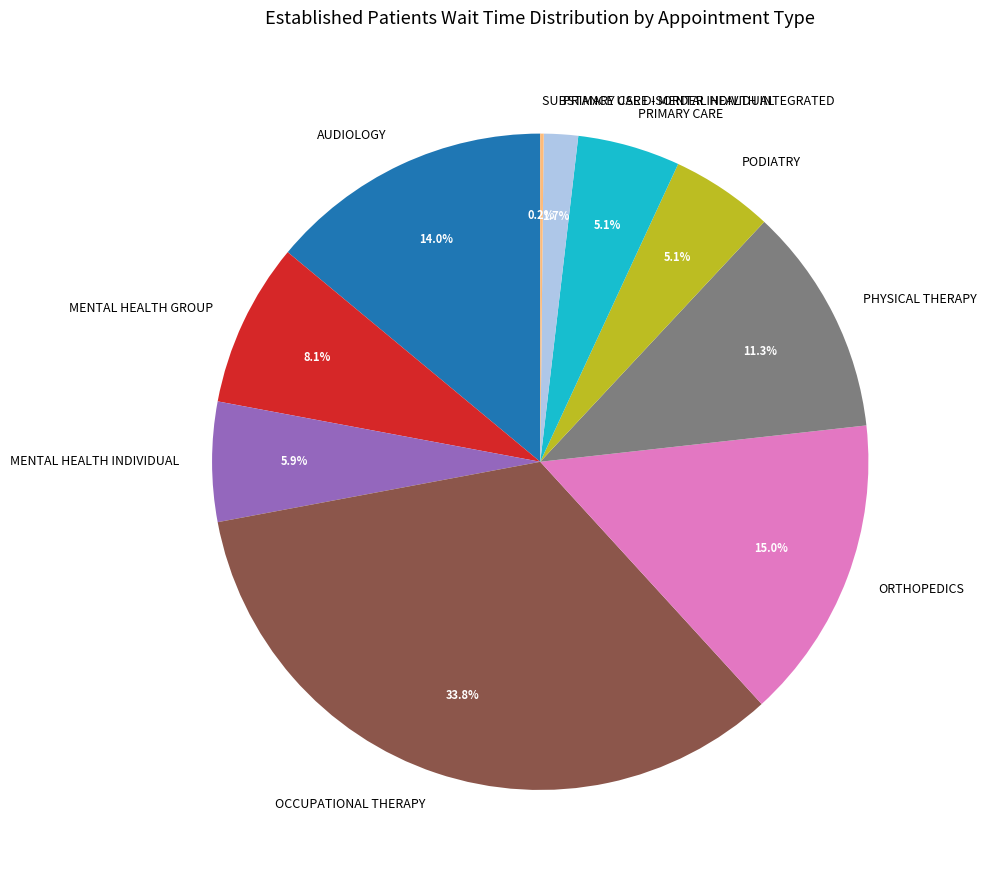

Does any single category account for the majority?

No